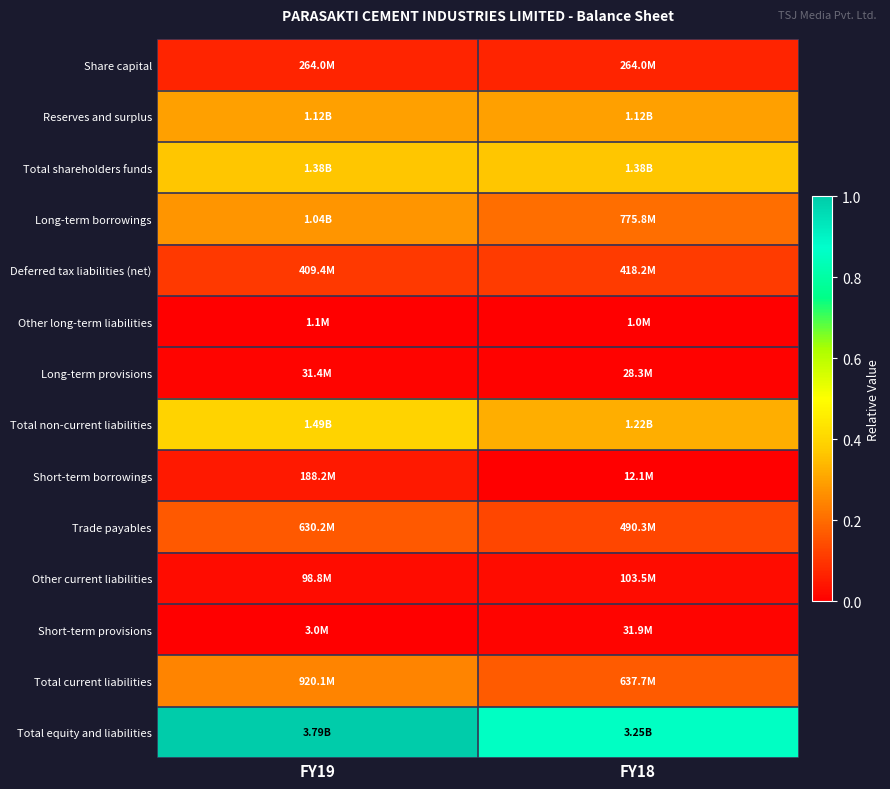

Reading right to left, extract all data points from this chart.

Share capital: FY18=0.1	FY19=0.1
Reserves and surplus: FY18=0.3	FY19=0.3
Total shareholders funds: FY18=0.4	FY19=0.4
Long-term borrowings: FY18=0.2	FY19=0.3
Deferred tax liabilities (net): FY18=0.1	FY19=0.1
Other long-term liabilities: FY18=0.0	FY19=0.0
Long-term provisions: FY18=0.0	FY19=0.0
Total non-current liabilities: FY18=0.3	FY19=0.4
Short-term borrowings: FY18=0.0	FY19=0.0
Trade payables: FY18=0.1	FY19=0.2
Other current liabilities: FY18=0.0	FY19=0.0
Short-term provisions: FY18=0.0	FY19=0.0
Total current liabilities: FY18=0.2	FY19=0.2
Total equity and liabilities: FY18=0.9	FY19=1.0